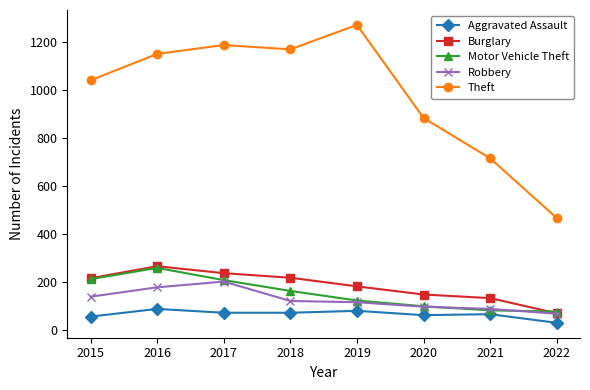

Is the value of Aggravated Assault at 2018 greater than the value of Motor Vehicle Theft at 2017?

No